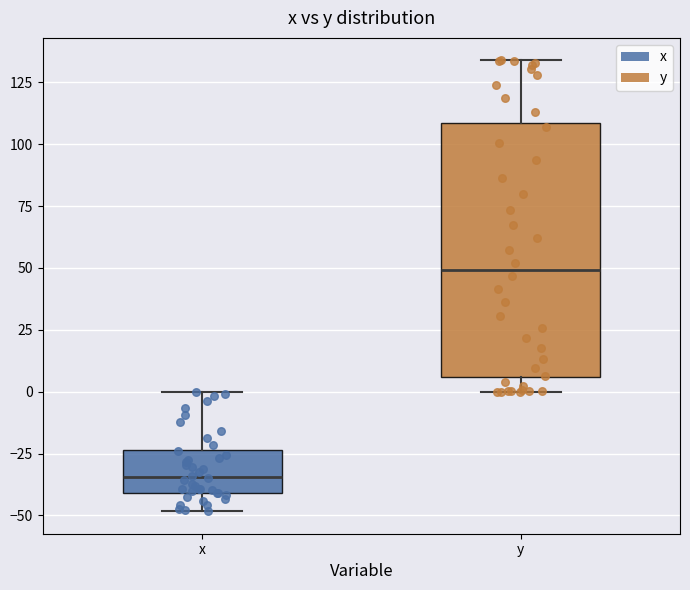

Which box's median line is the lowest?

x